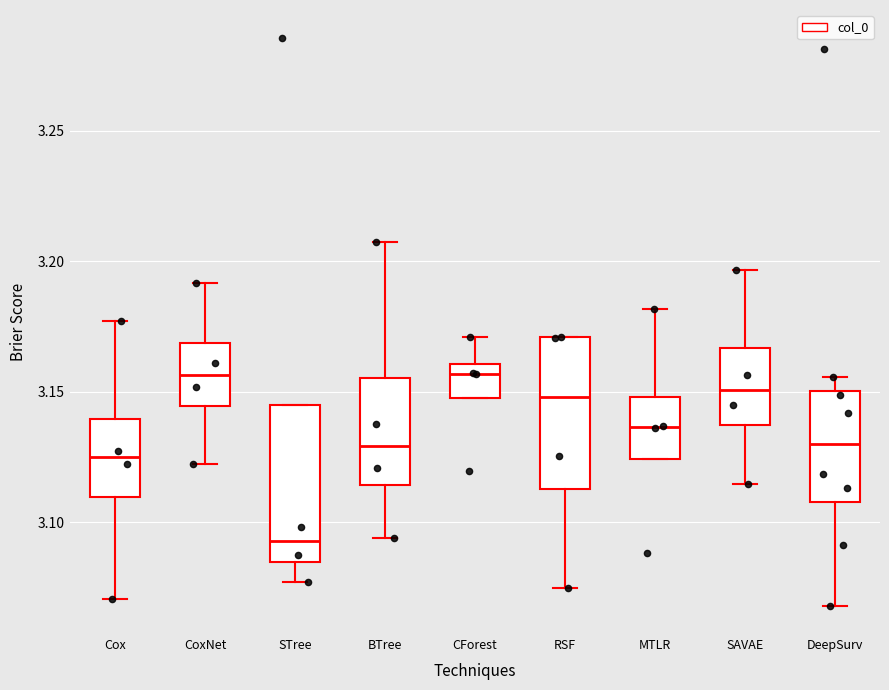

Where is the upper edge of the box for CoxNet on the y-axis? The values are not printed on the chart, so give them approximately, as read against the axis.

3.170